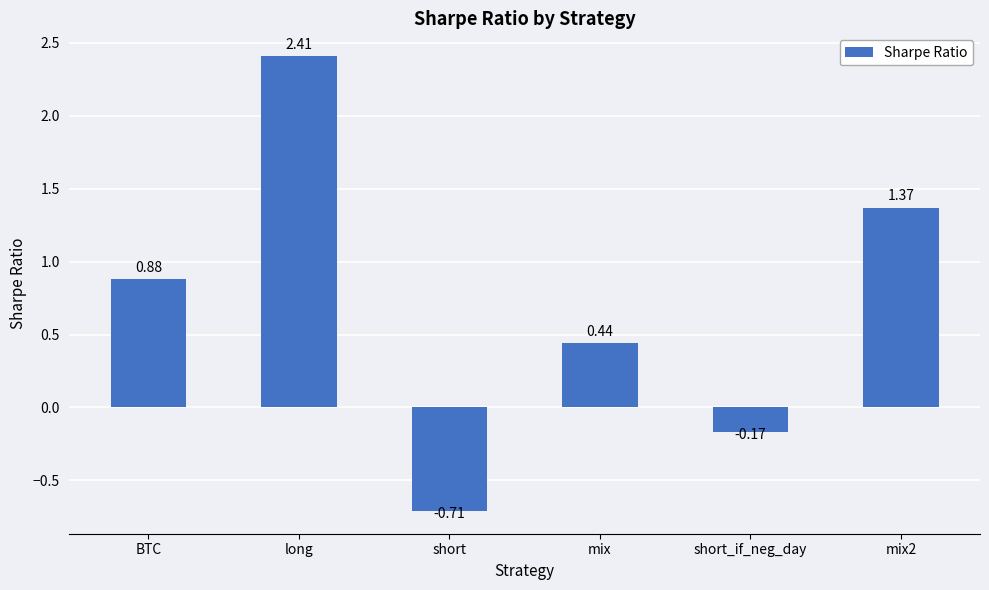

Which label corresponds to the smallest value in the chart?

short